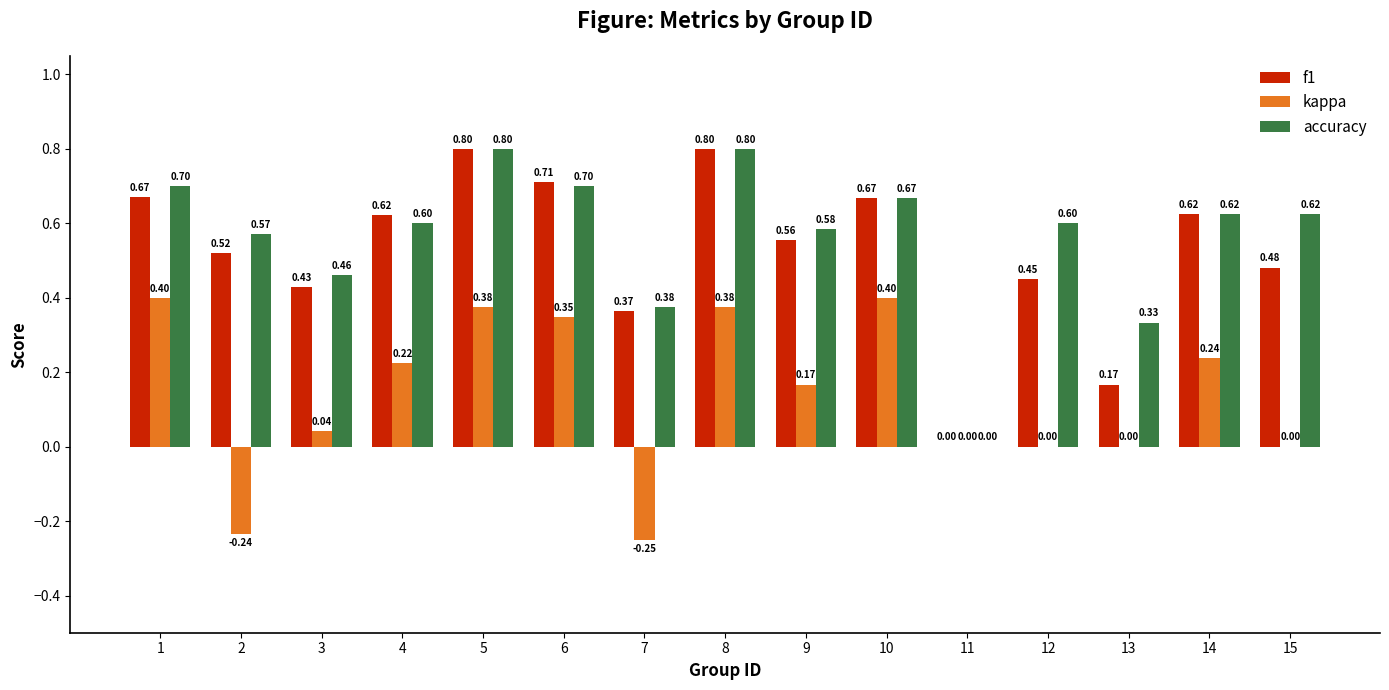

How many values in the accuracy series exceed 0?

14